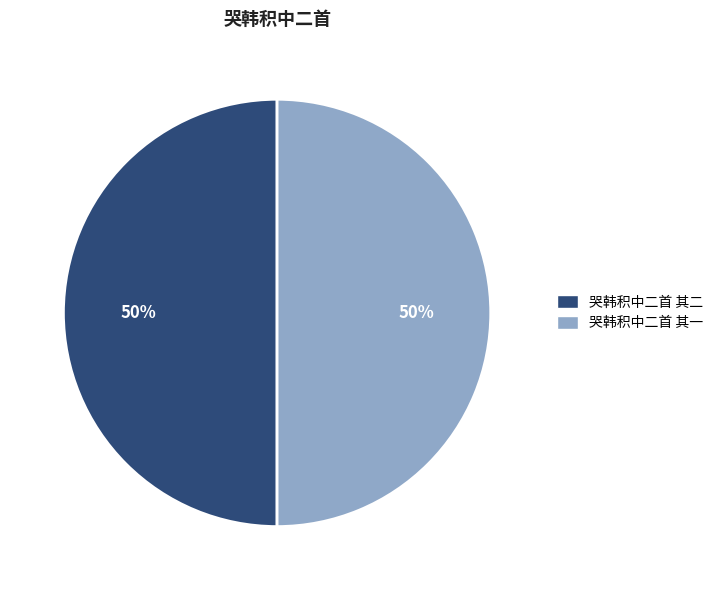

Do 哭韩积中二首 其一 and 哭韩积中二首 其二 together represent more than half of the pie?

Yes